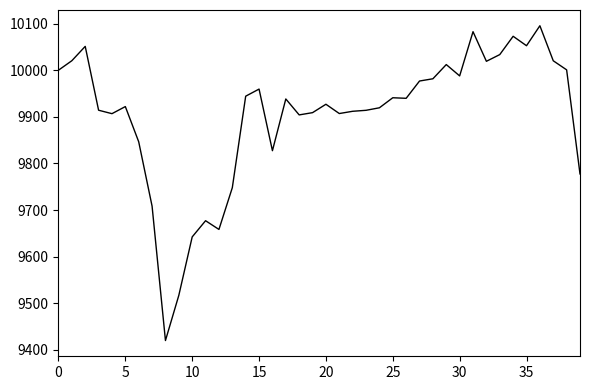

What is the greatest value displayed?

10095.3